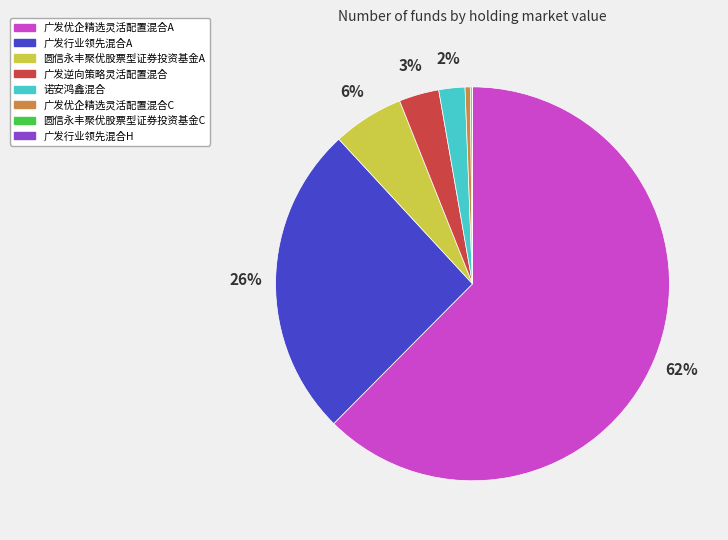

To the nearest percent, what portion does 圆信永丰聚优股票型证券投资基金A represent?

6%